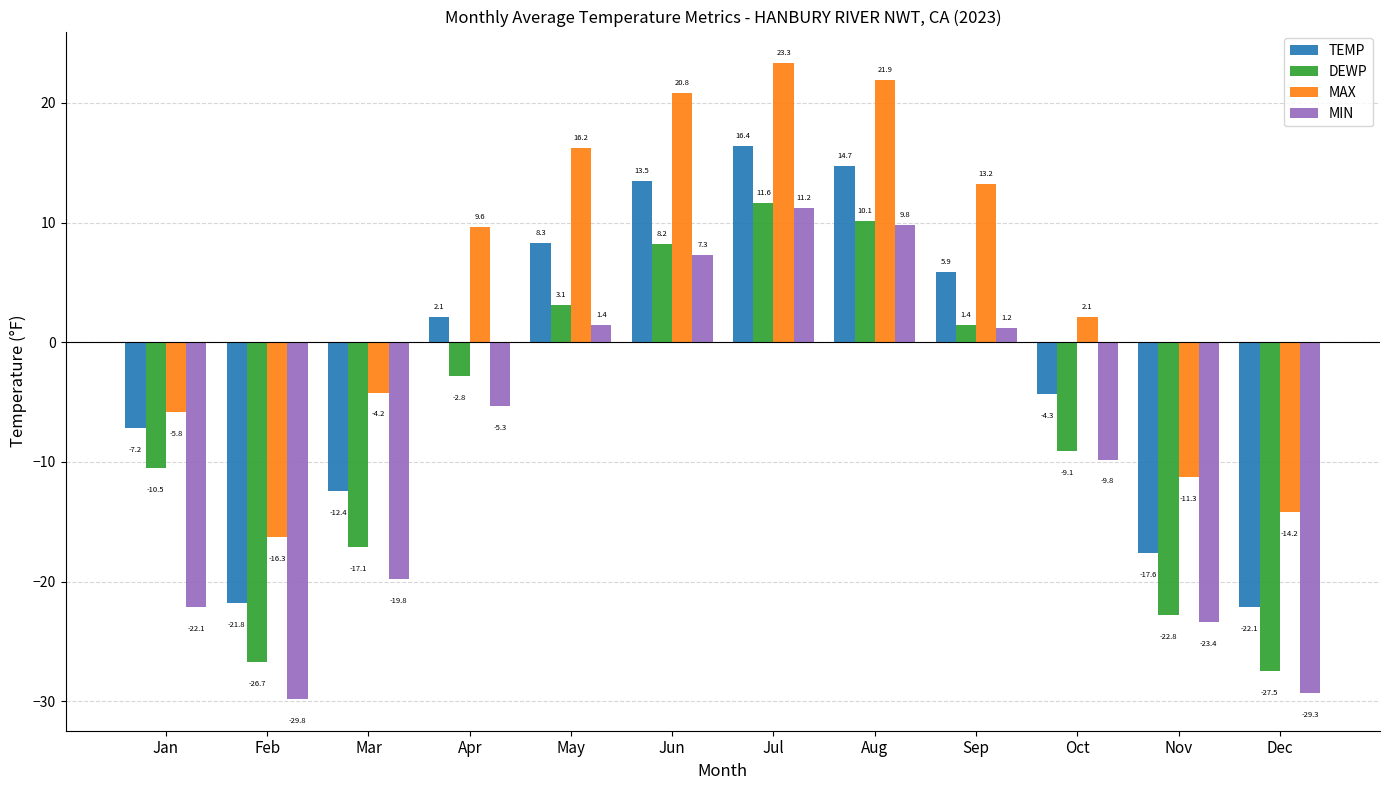

True or false: MIN has a value of -18.9 at Feb.

False